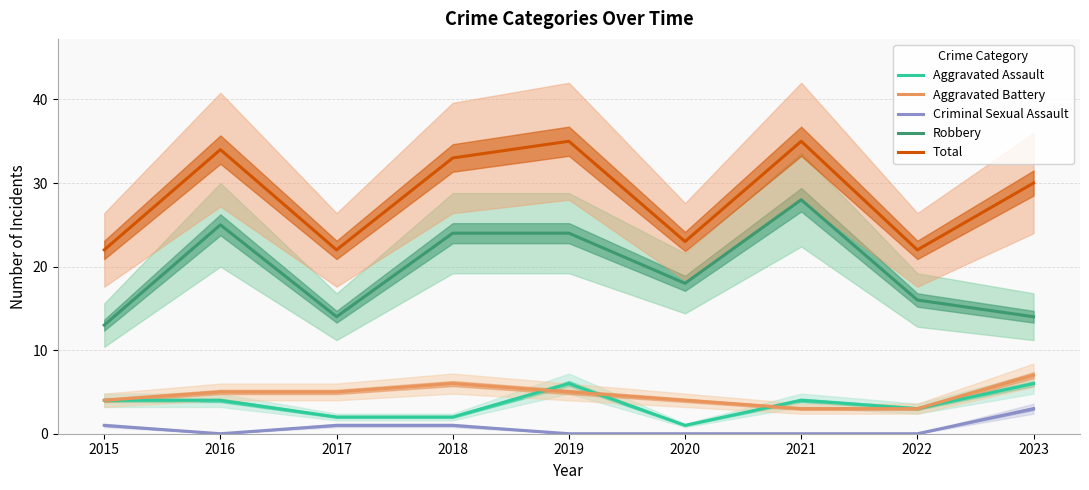

True or false: Total and Aggravated Battery intersect in this chart.

False